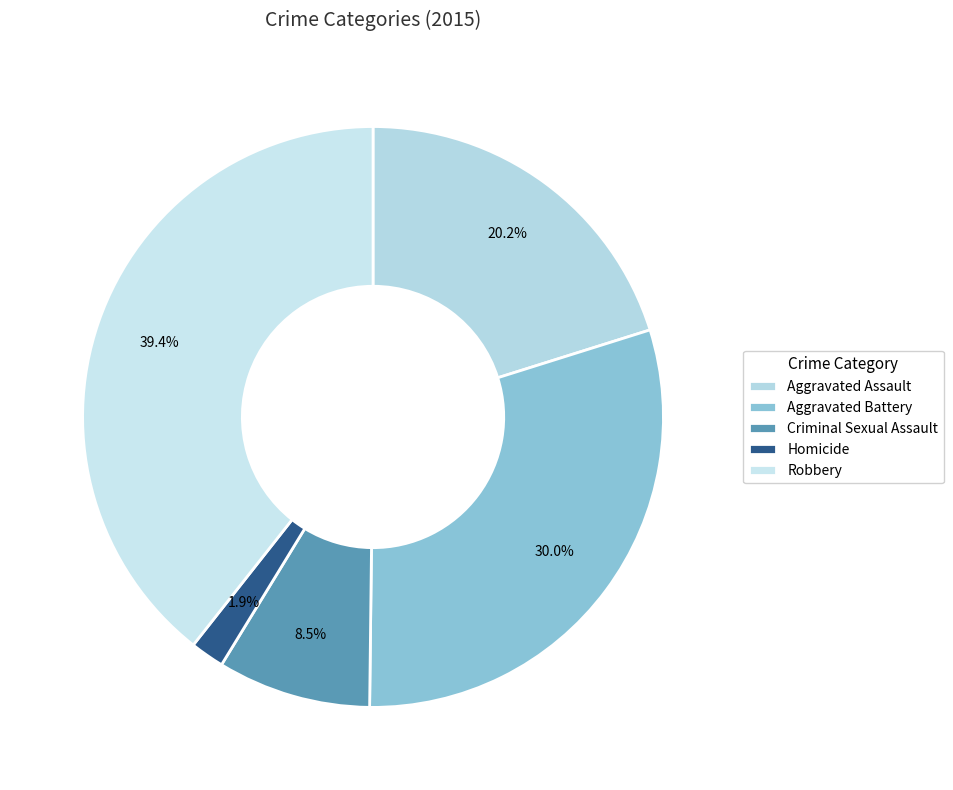

What is the total percentage of Robbery and Aggravated Battery?

69.4%